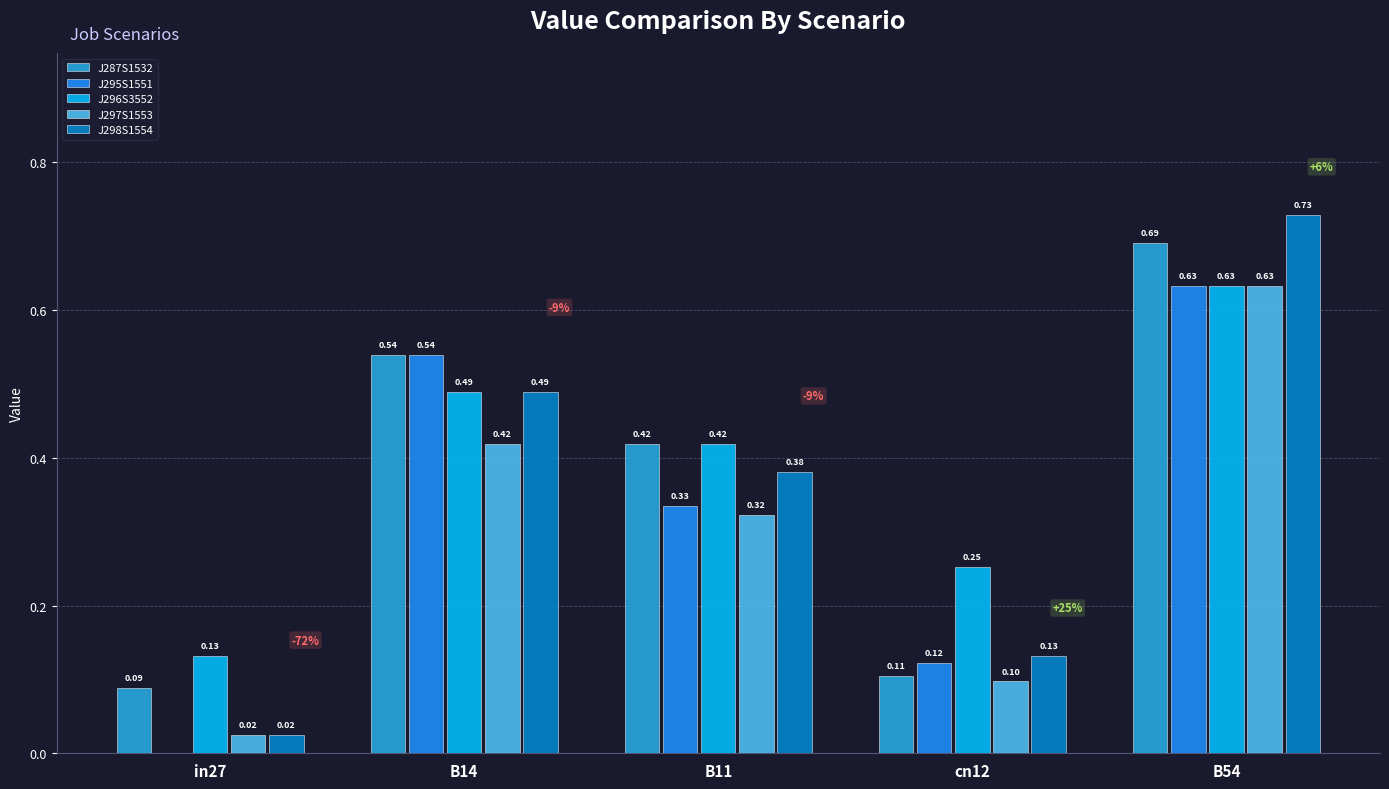

Which category has the highest value across all series?

B54